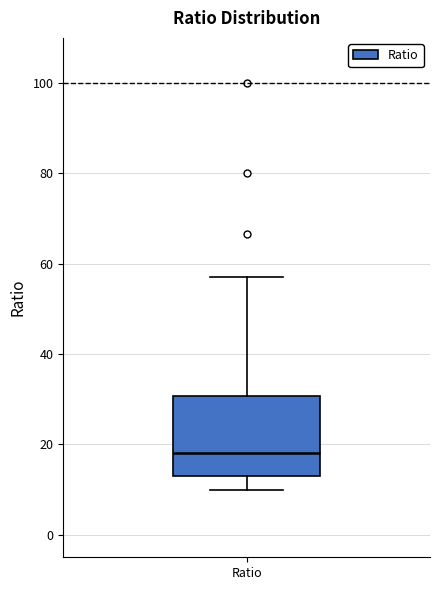

Where does the median line of the box for Ratio sit on the y-axis? The values are not printed on the chart, so give them approximately, as read against the axis.

18